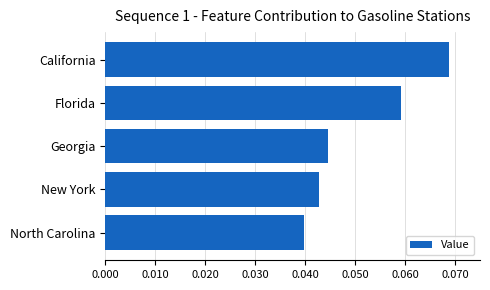

What is the sum of all values?

0.3